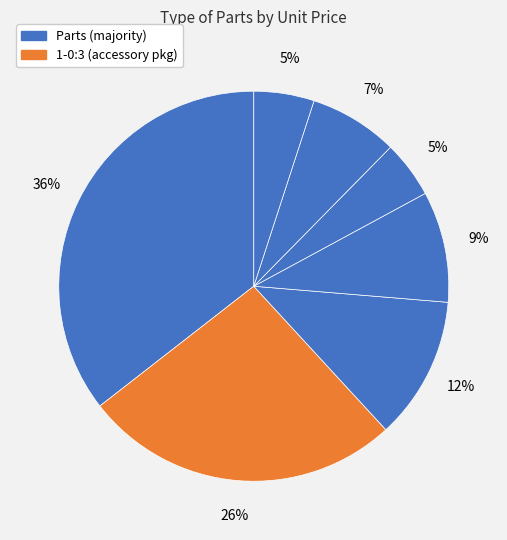

How many slices are in this pie chart?

7